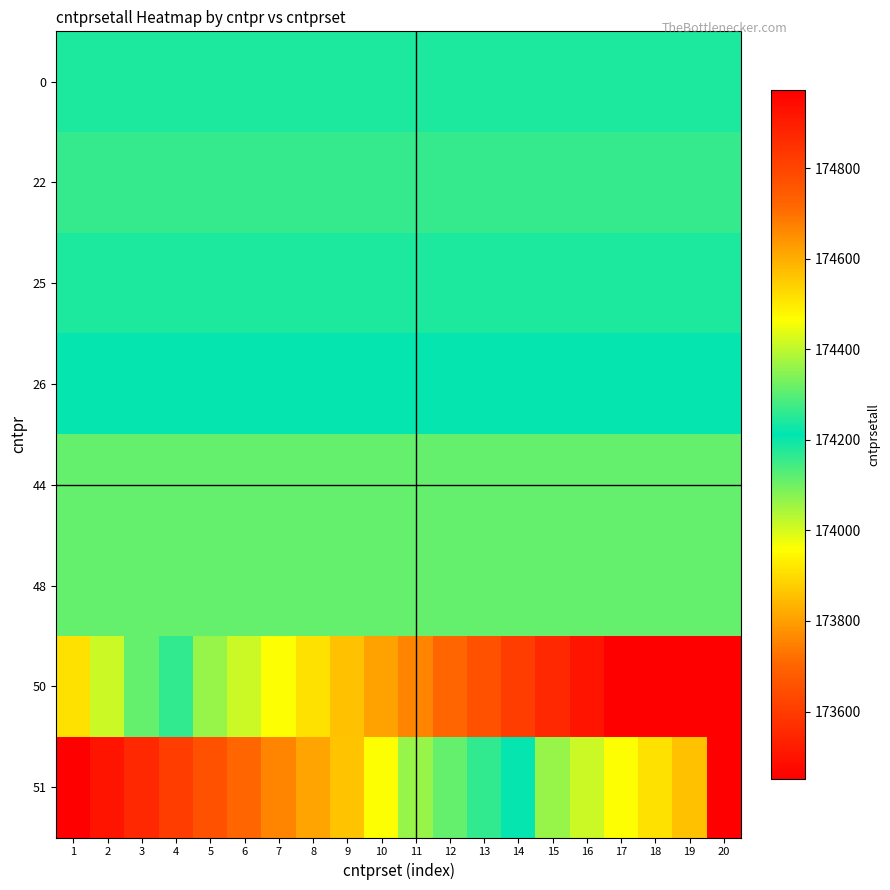

Reading right to left, extract all data points from this chart.

0: 20=174241	19=174241	18=174241	17=174241	16=174241	15=174241	14=174241	13=174241	12=174241	11=174241	10=174241	9=174241	8=174241	7=174241	6=174241	5=174241	4=174241	3=174241	2=174241	1=174241
22: 20=174263	19=174263	18=174263	17=174263	16=174263	15=174263	14=174263	13=174263	12=174263	11=174263	10=174263	9=174263	8=174263	7=174263	6=174263	5=174263	4=174263	3=174263	2=174263	1=174263
25: 20=174241	19=174241	18=174241	17=174241	16=174241	15=174241	14=174241	13=174241	12=174241	11=174241	10=174241	9=174241	8=174241	7=174241	6=174241	5=174241	4=174241	3=174241	2=174241	1=174241
26: 20=174215	19=174215	18=174215	17=174215	16=174215	15=174215	14=174215	13=174215	12=174215	11=174215	10=174215	9=174215	8=174215	7=174215	6=174215	5=174215	4=174215	3=174215	2=174215	1=174215
44: 20=174311	19=174311	18=174311	17=174311	16=174311	15=174311	14=174311	13=174311	12=174311	11=174311	10=174311	9=174311	8=174311	7=174311	6=174311	5=174311	4=174311	3=174311	2=174311	1=174311
48: 20=174311	19=174311	18=174311	17=174311	16=174311	15=174311	14=174311	13=174311	12=174311	11=174311	10=174311	9=174311	8=174311	7=174311	6=174311	5=174311	4=174311	3=174311	2=174311	1=174311
50: 20=174973	19=174973	18=174973	17=174973	16=174922	15=174871	14=174821	13=174770	12=174719	11=174668	10=174617	9=174566	8=174515	7=174464	6=174413	5=174362	4=174164	3=174113	2=174011	1=173909
51: 20=174973	19=174566	18=174515	17=174464	16=174413	15=174362	14=174215	13=174164	12=174113	11=174062	10=173960	9=173859	8=173808	7=173757	6=173706	5=173655	4=173604	3=173553	2=173502	1=173451